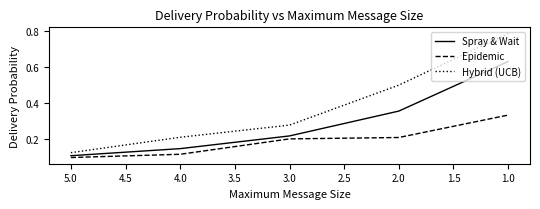

What is the difference between the maximum and second lowest values in the Spray & Wait series?

0.5